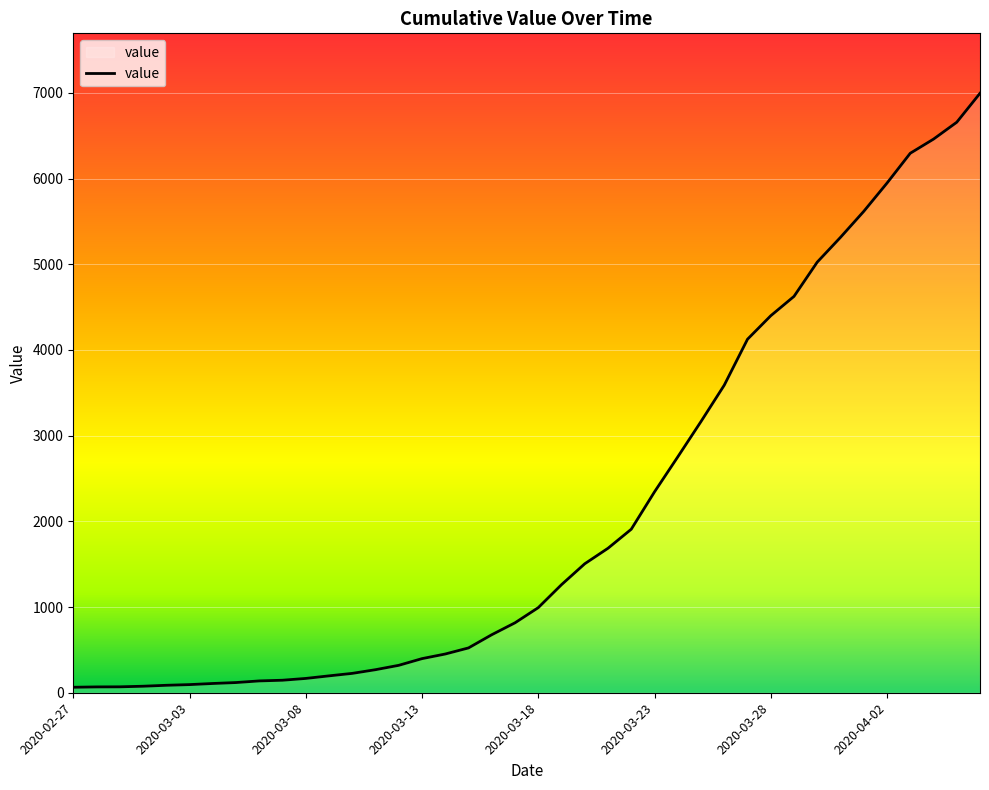

How many lines are shown in the chart?

1